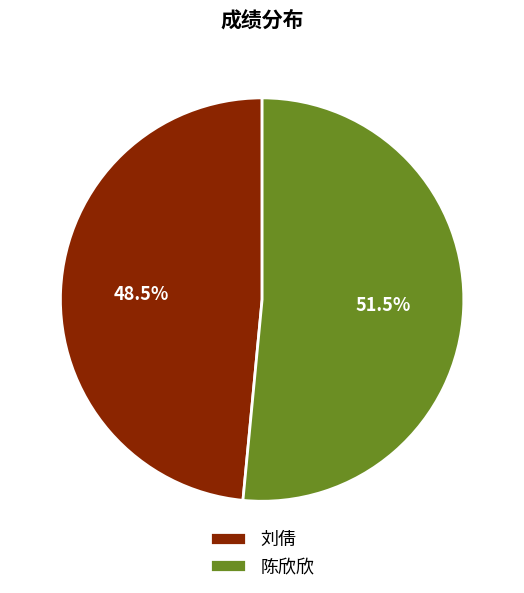

To the nearest percent, what is the combined percentage of 陈欣欣 and 刘倩?

100%